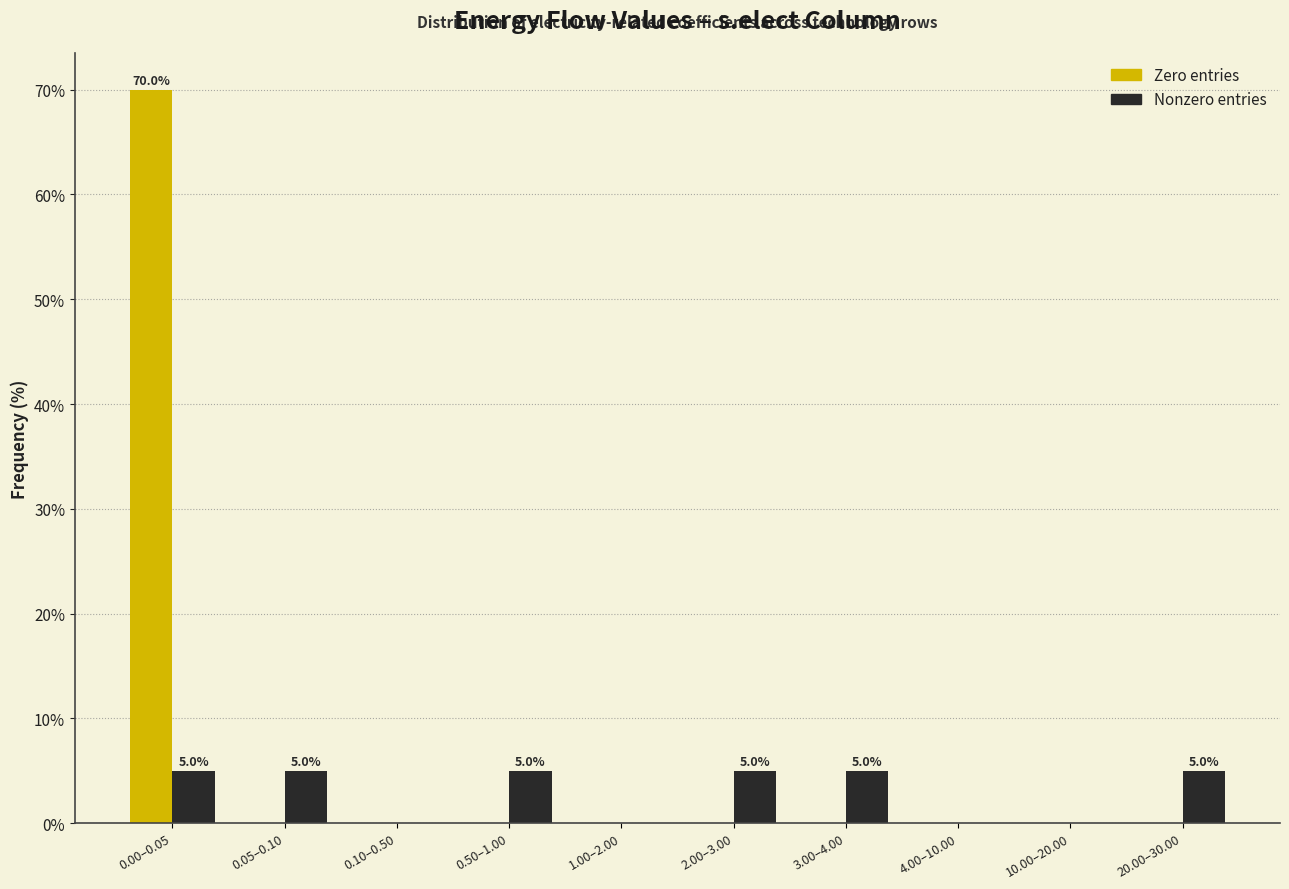

What is the maximum value shown in the chart?

70